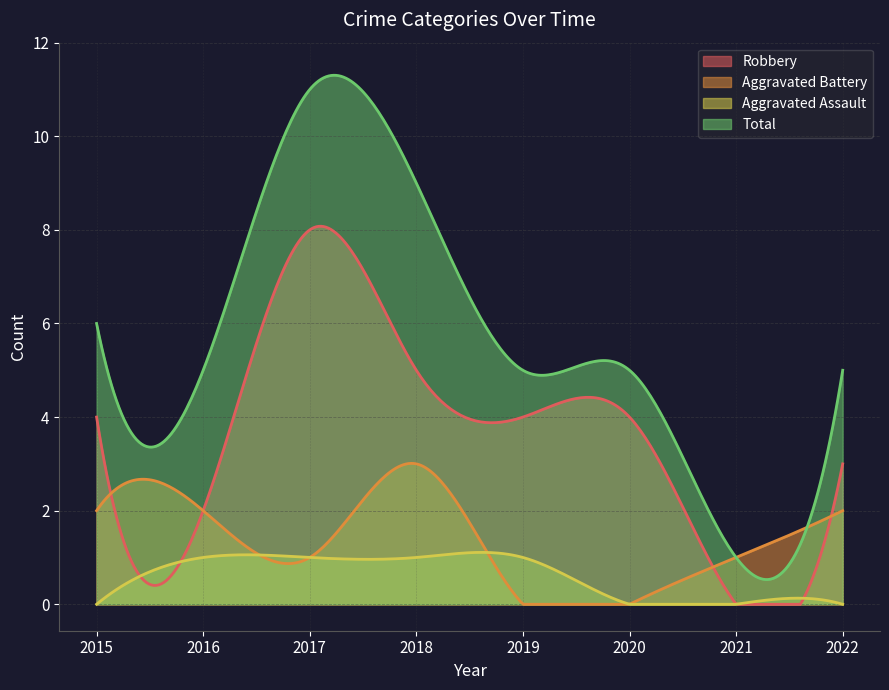

Which series has the largest total across all categories?

Total